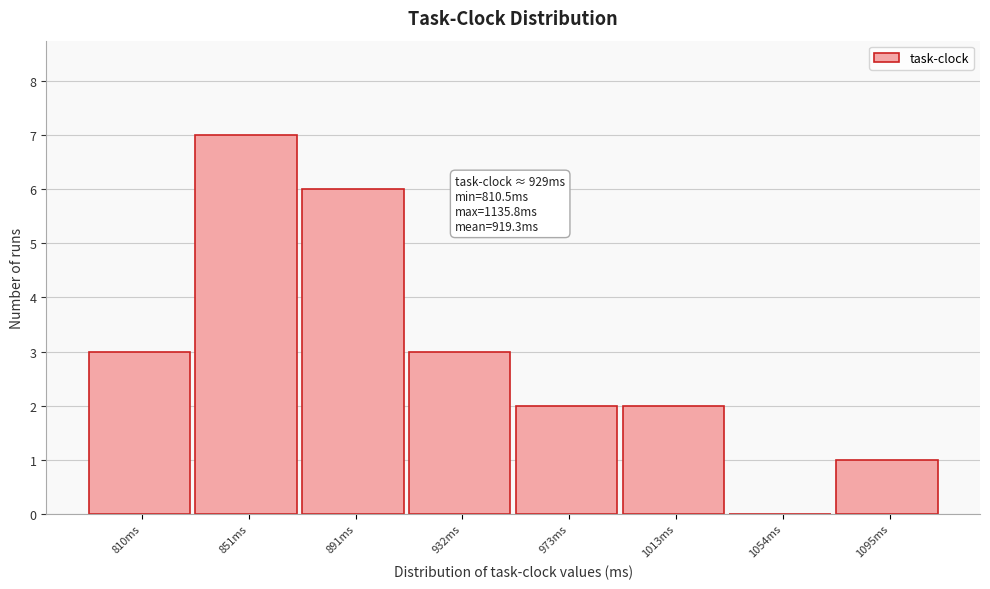

Reading left to right, list all the values displayed in this chart.

810ms=3	851ms=7	891ms=6	932ms=3	973ms=2	1013ms=2	1054ms=0	1095ms=1